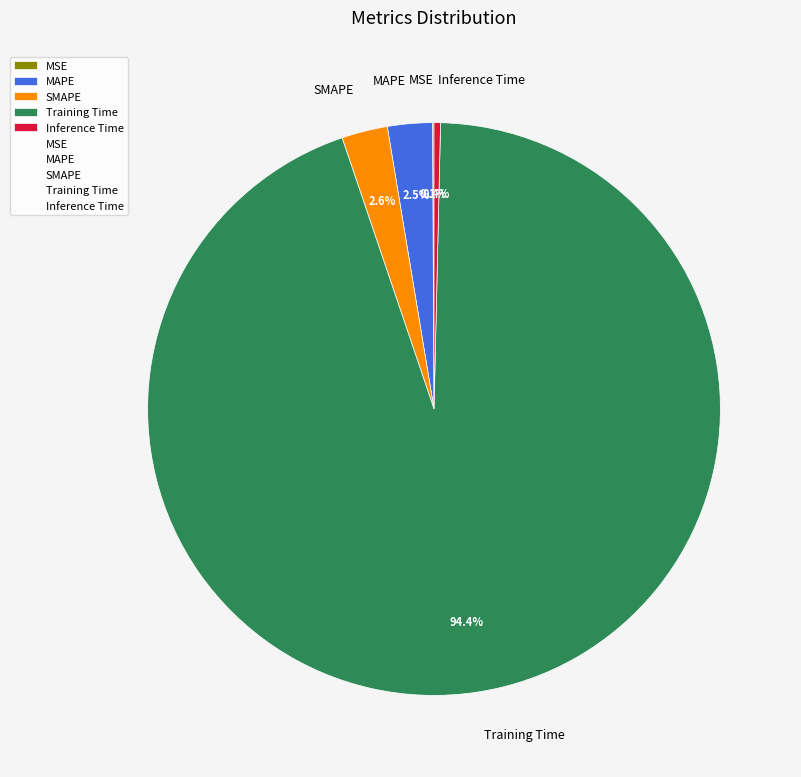

How much of the chart is everything except SMAPE?

97.4%